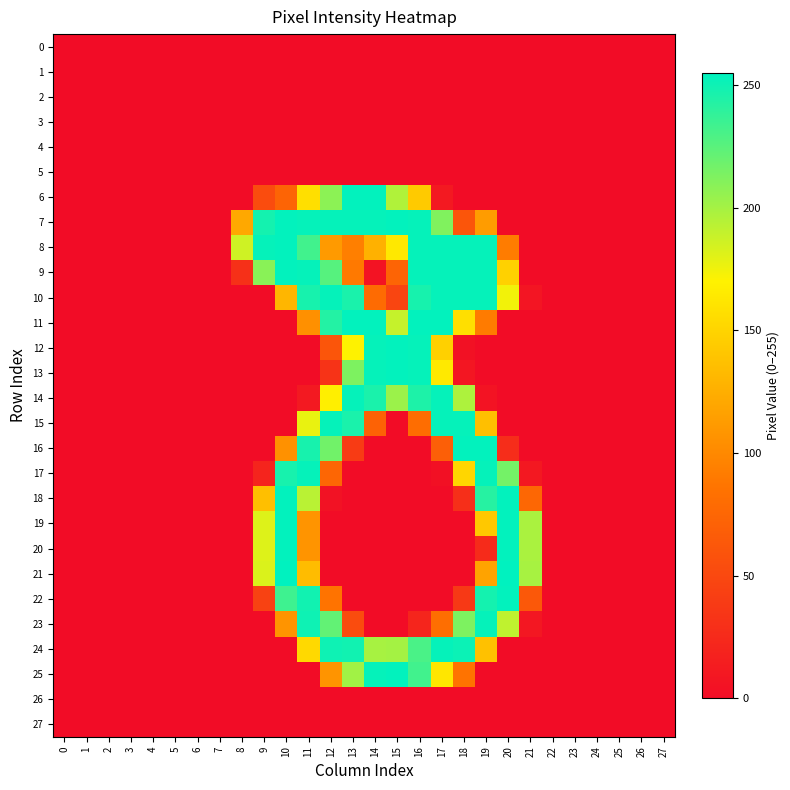

List the series in order of their peak value, lowest first.

0, 1, 2, 3, 4, 5, 26, 27, 10, 14, 15, 17, 23, 24, 6, 7, 8, 9, 11, 12, 13, 16, 18, 19, 20, 22, 25, 21